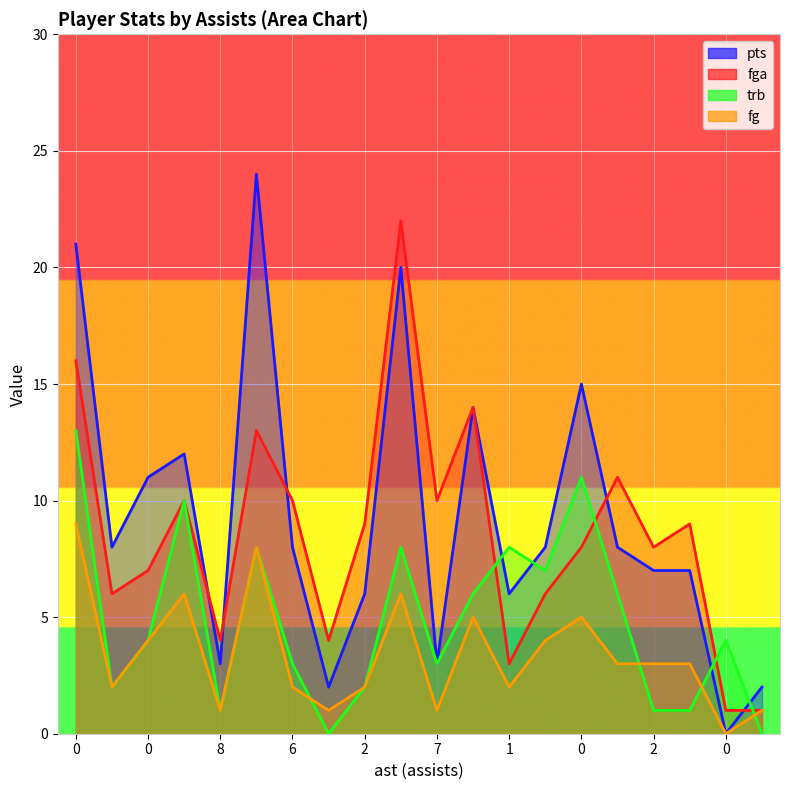

Reading left to right, list all the values displayed in this chart.

pts: 21	8	11	12	3	24	8	2	6	20	3	14	6	8	15	8	7	7	0	2
fga: 16	6	7	10	4	13	10	4	9	22	10	14	3	6	8	11	8	9	1	1
trb: 13	2	4	10	1	8	3	0	2	8	3	6	8	7	11	6	1	1	4	0
fg: 9	2	4	6	1	8	2	1	2	6	1	5	2	4	5	3	3	3	0	1